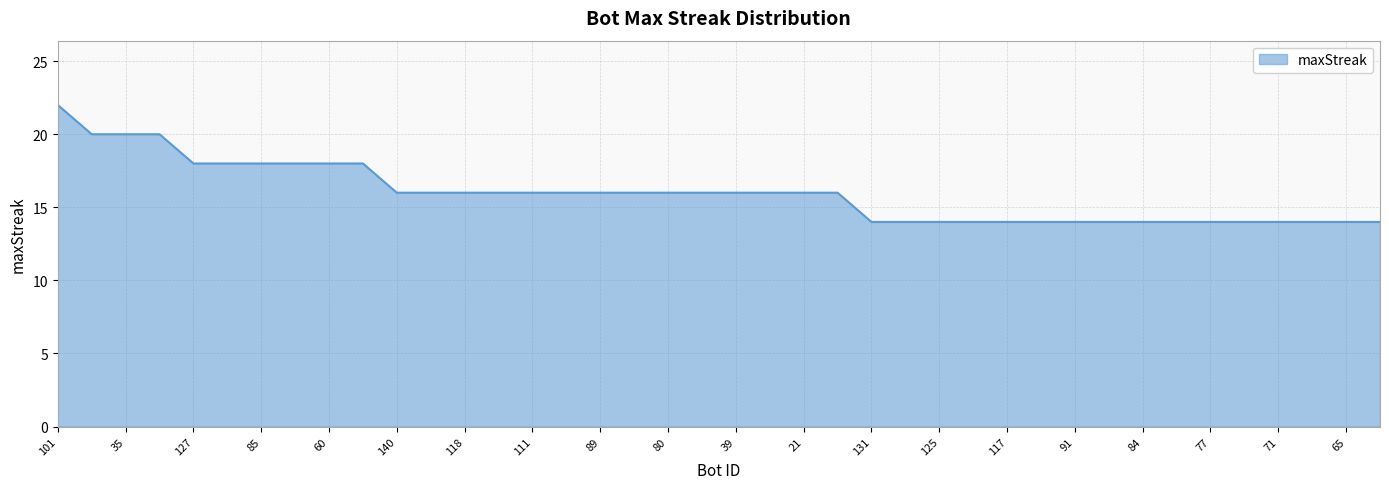

Count the values in the range 14 to 18.

36